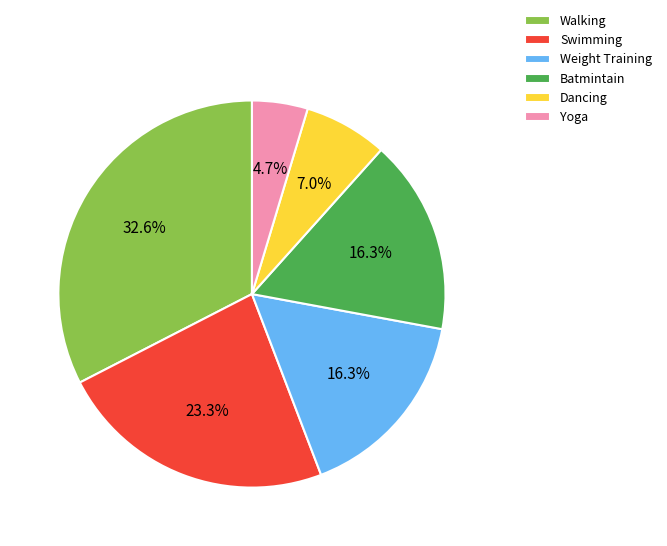

How many segments does this pie chart have?

6